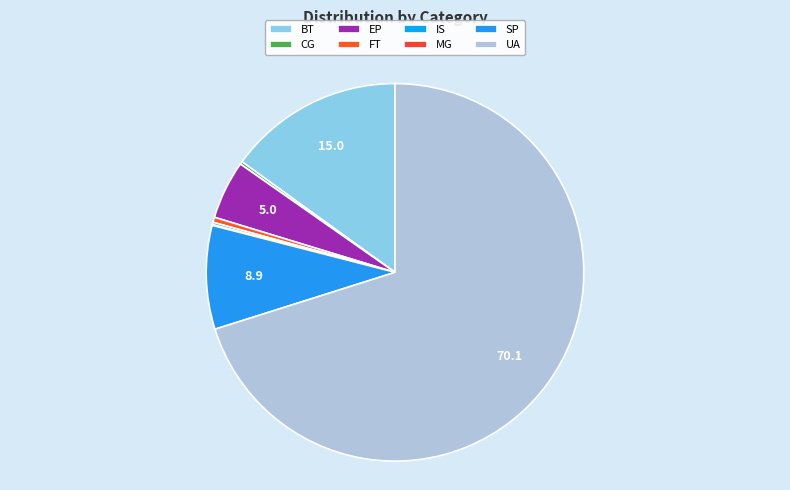

To the nearest percent, what is the difference between the largest and smallest slice percentages?

70%